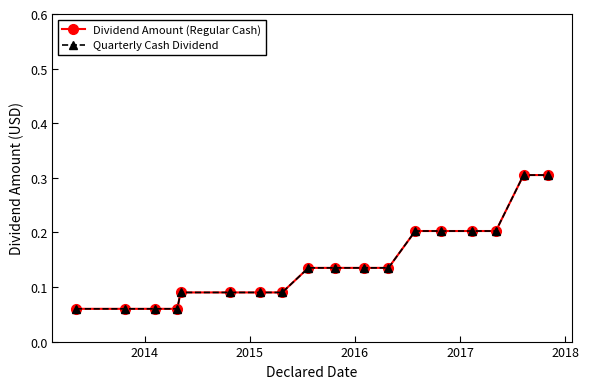

Is this an area chart (filled region under the line)?

No